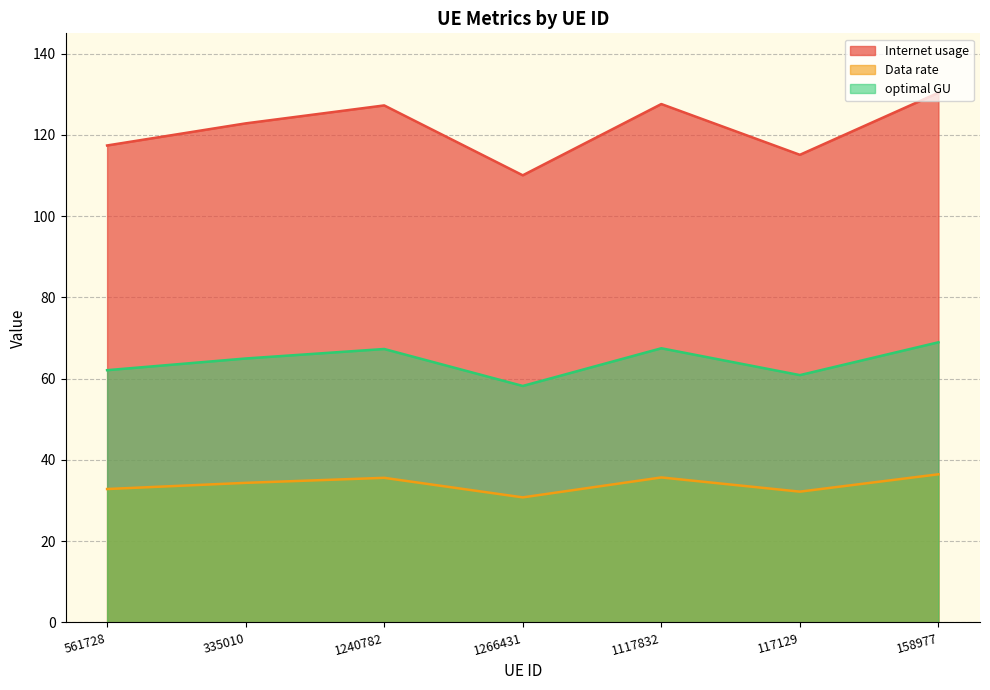

Reading right to left, list all the values displayed in this chart.

Internet usage: 158977=130.4	117129=115.1	1117832=127.6	1266431=110.1	1240782=127.3	335010=122.8	561728=117.4
Data rate: 158977=36.5	117129=32.2	1117832=35.7	1266431=30.8	1240782=35.6	335010=34.4	561728=32.8
optimal GU: 158977=69.0	117129=60.9	1117832=67.5	1266431=58.2	1240782=67.3	335010=65.0	561728=62.1